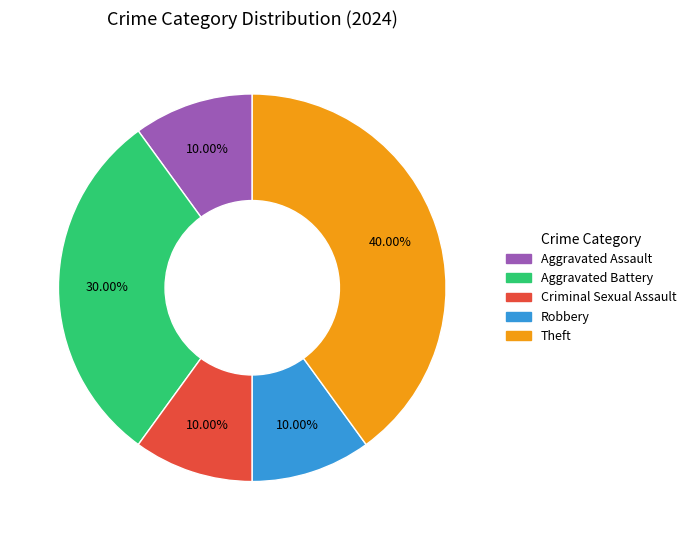

To the nearest percent, what percentage of the pie is Criminal Sexual Assault?

10%